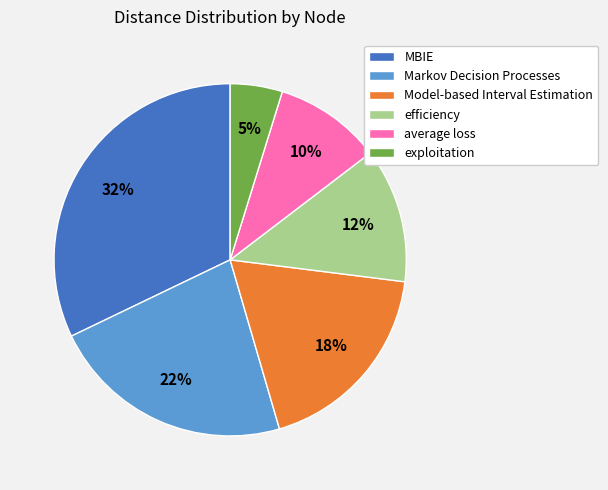

Is there a majority slice in this chart?

No